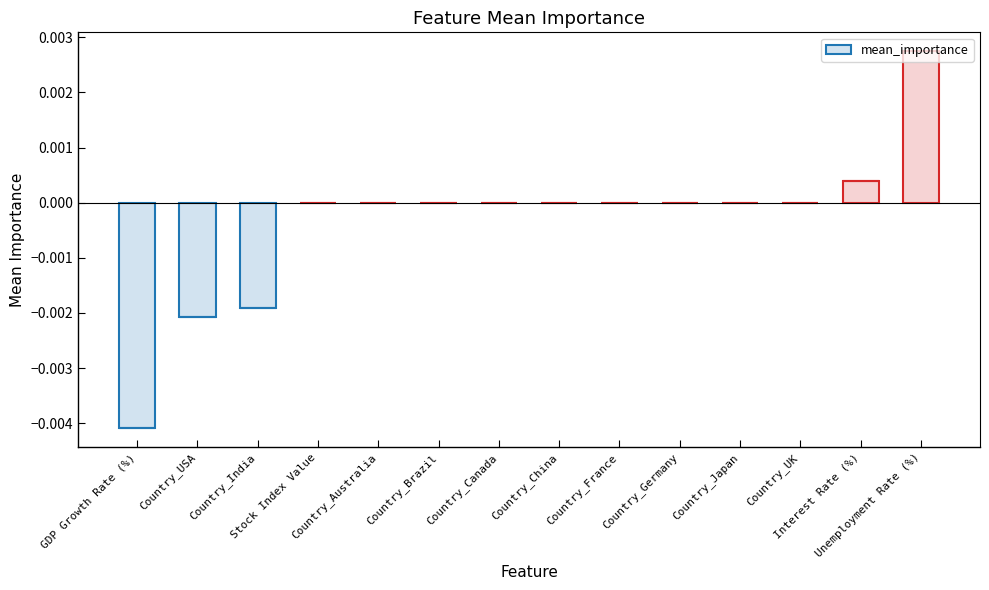

Which label corresponds to the smallest value in the chart?

GDP Growth Rate (%)